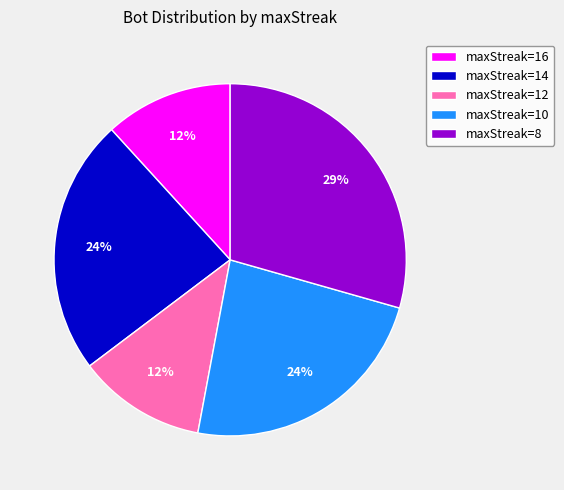

How many segments does this pie chart have?

5